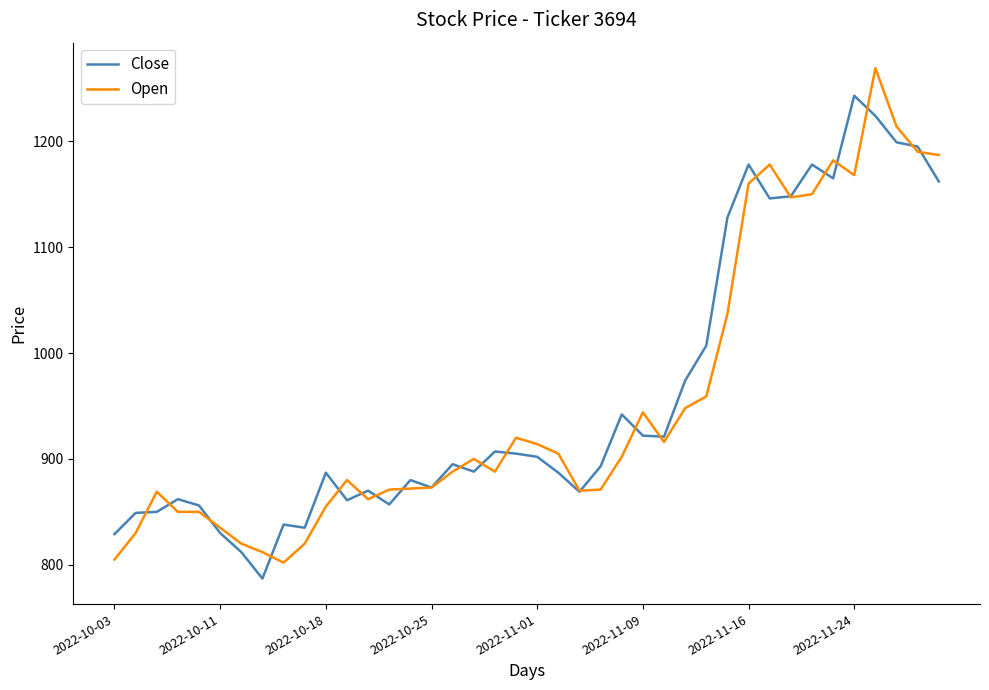

Rank the series by their maximum value, from highest to lowest.

Open, Close